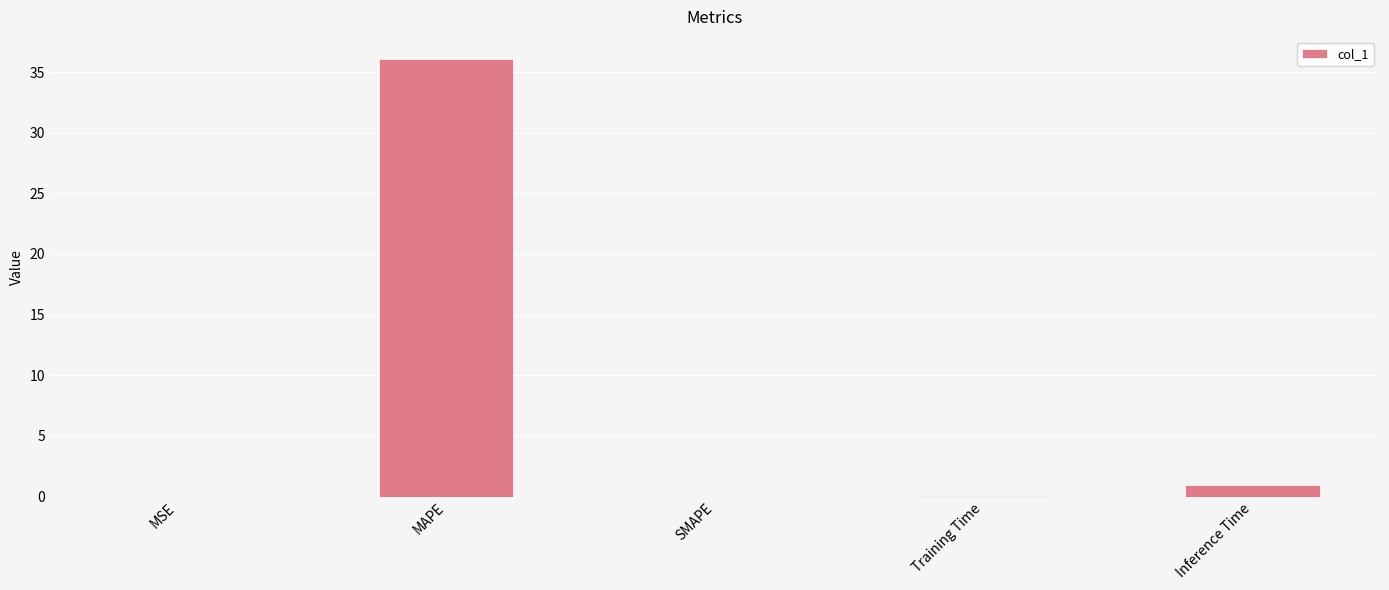

Is it true that the value at Inference Time is 0.9?

True